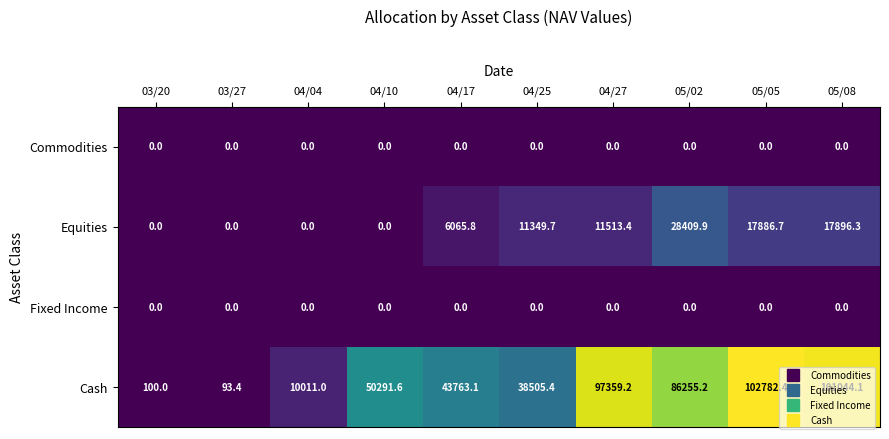

What is the difference between the second highest and minimum values in the Equities series?

17896.3